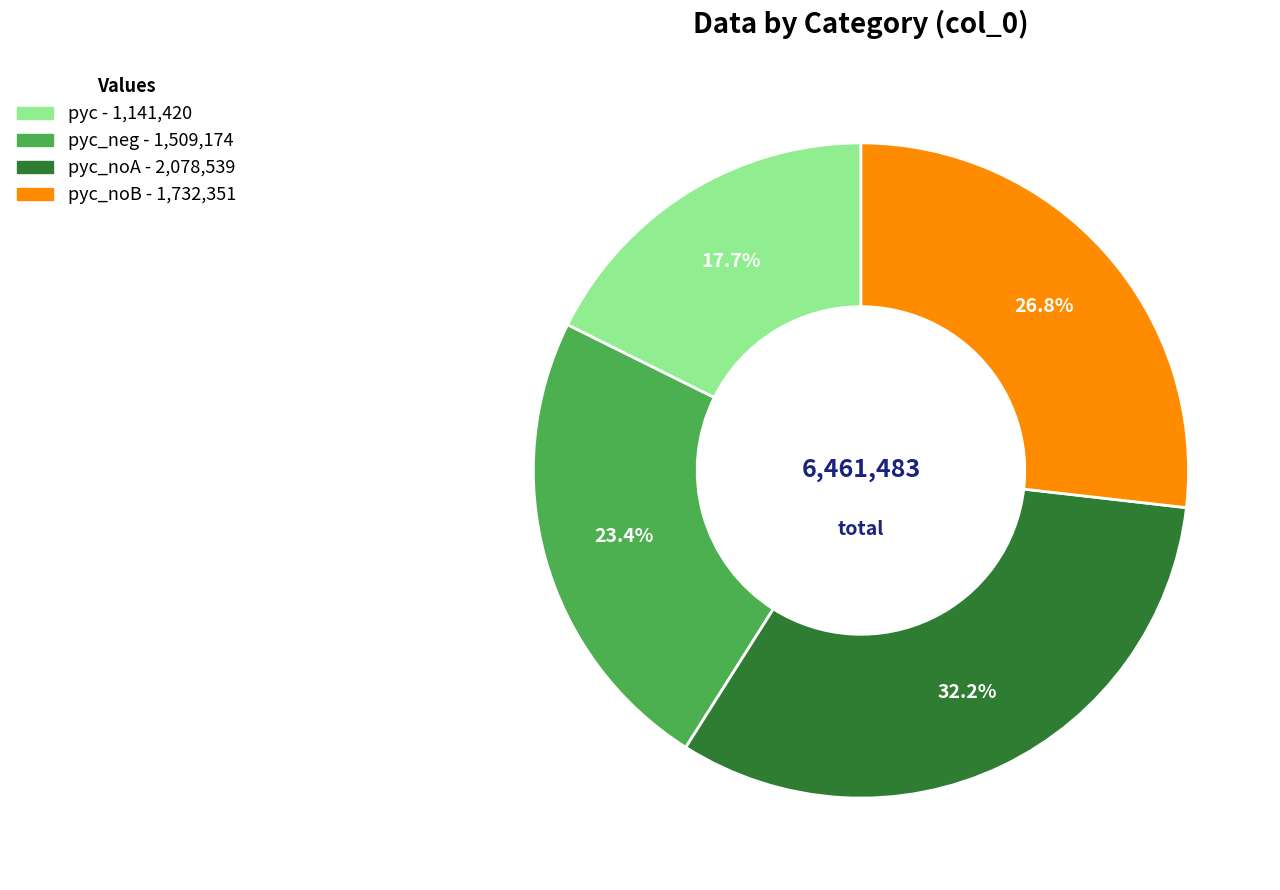

Is there a majority slice in this chart?

No